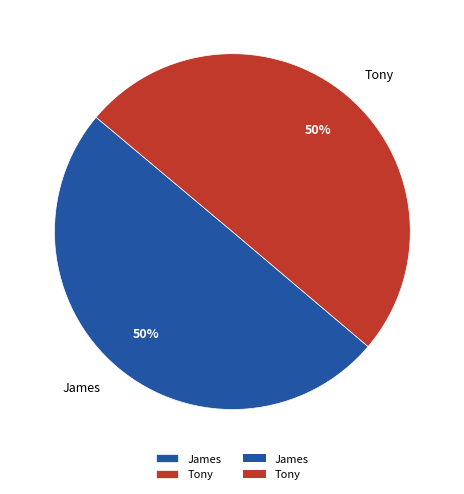

Is the sum of Tony and James greater than half?

Yes